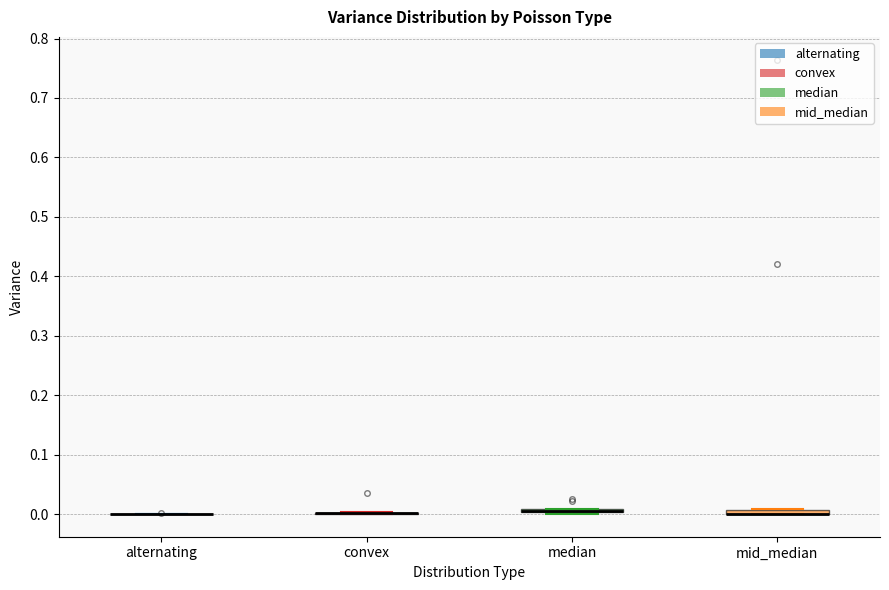

Where is the upper edge of the box for mid_median on the y-axis? The values are not printed on the chart, so give them approximately, as read against the axis.

0.01